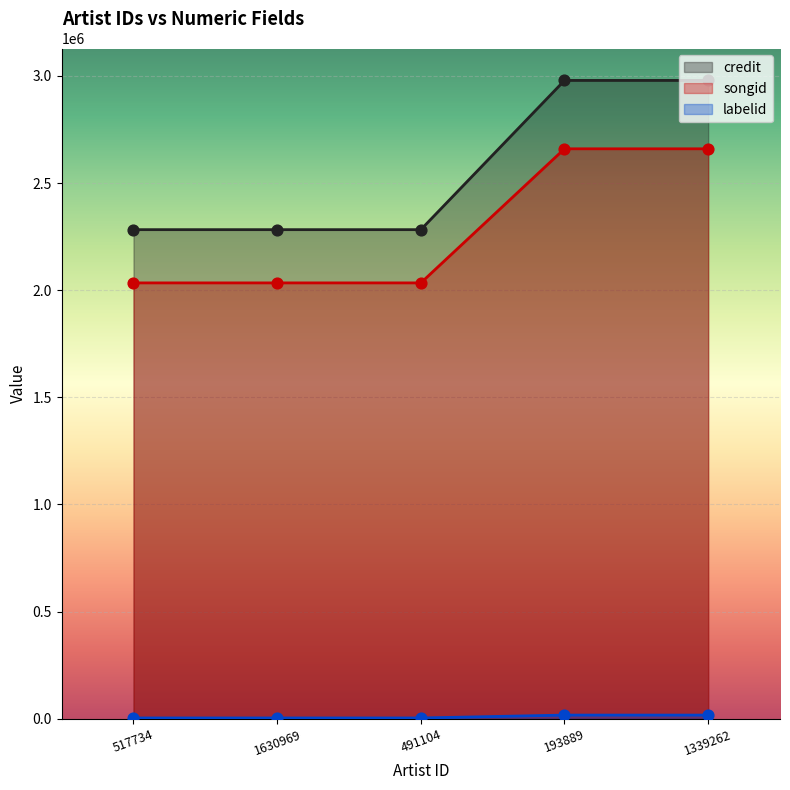

What is the total value across all series at 1630969?

4320144